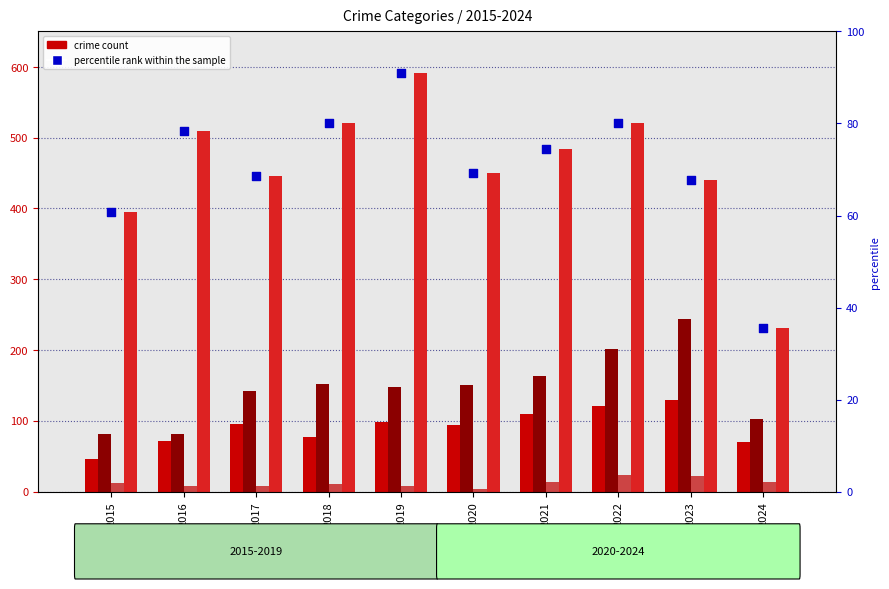

Is the value of Robbery at 2024 greater than the value of percentile rank within the sample at 2023?

Yes